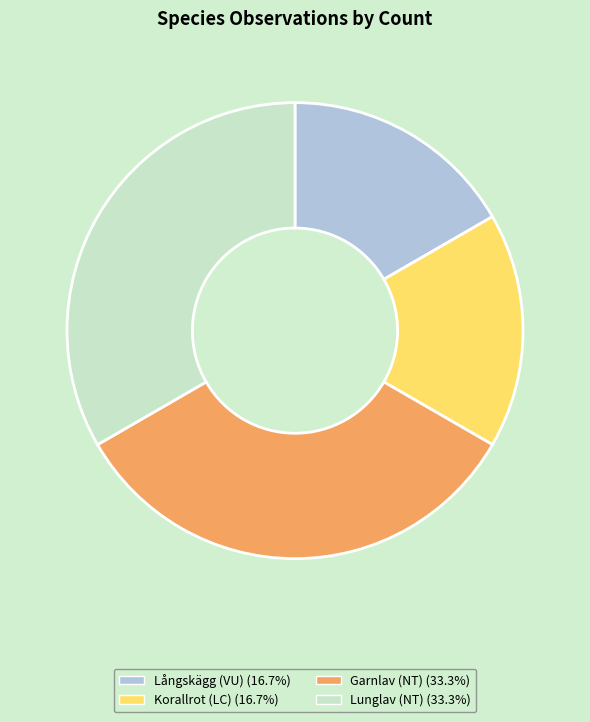

Count the number of slices in the pie.

4